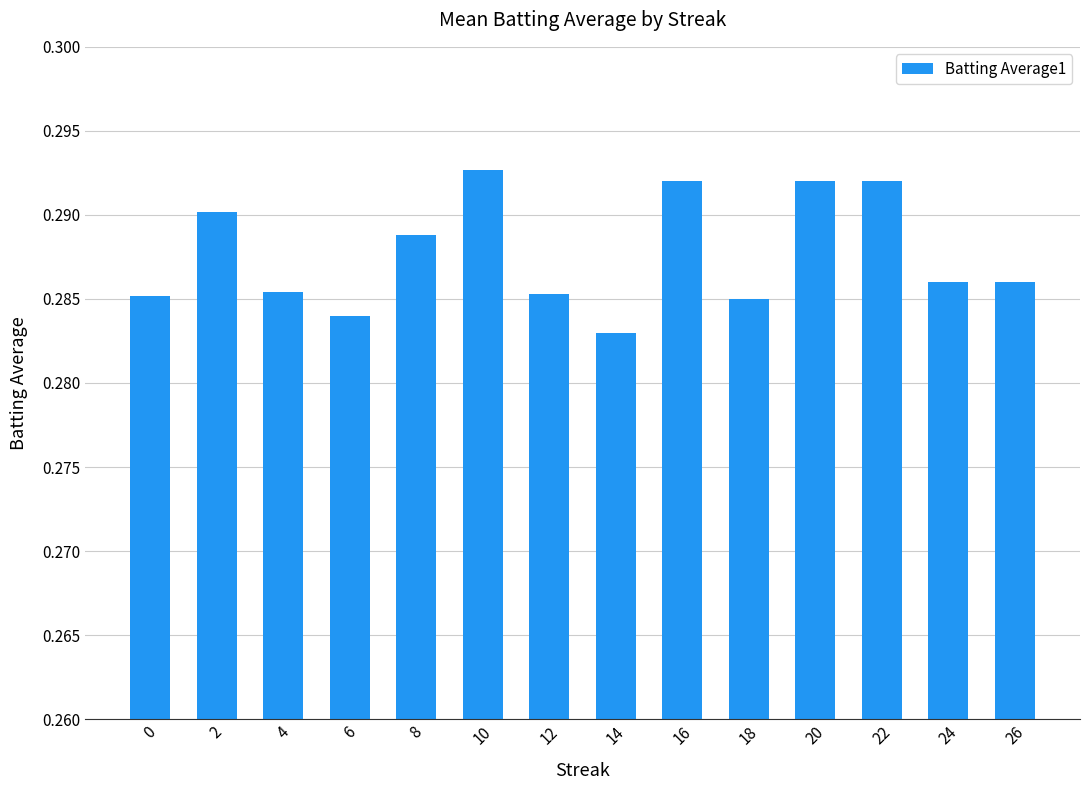

What is the sum of the values at 10 and 12?

0.6